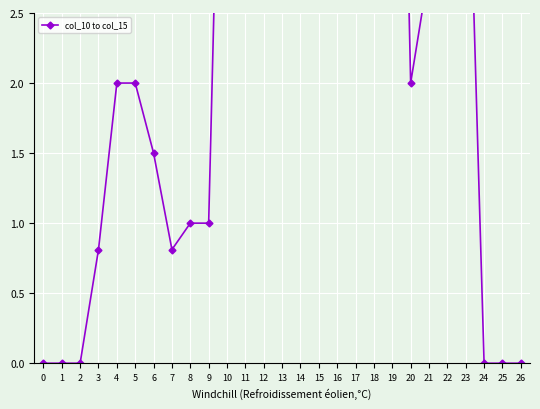

True or false: the data shows 6.5 at 17.

True